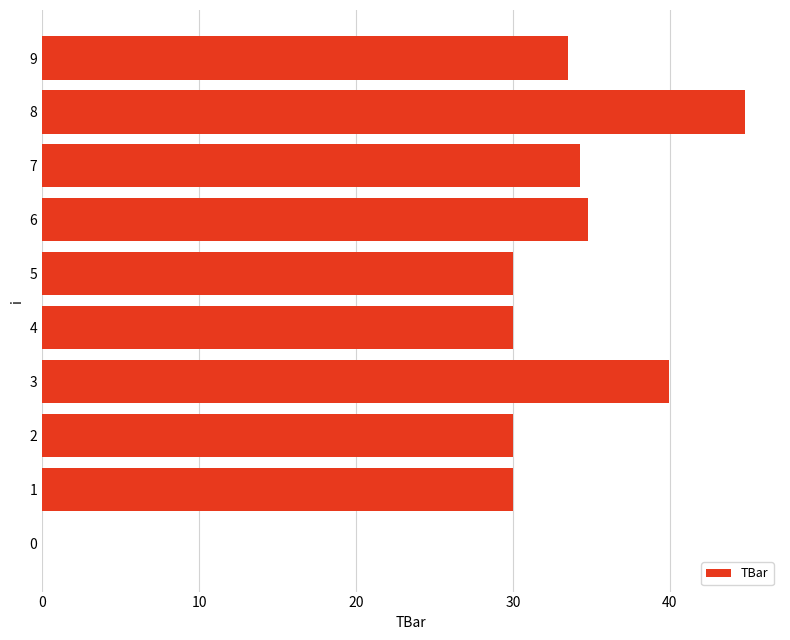

What is the approximate value at 7?

34.3